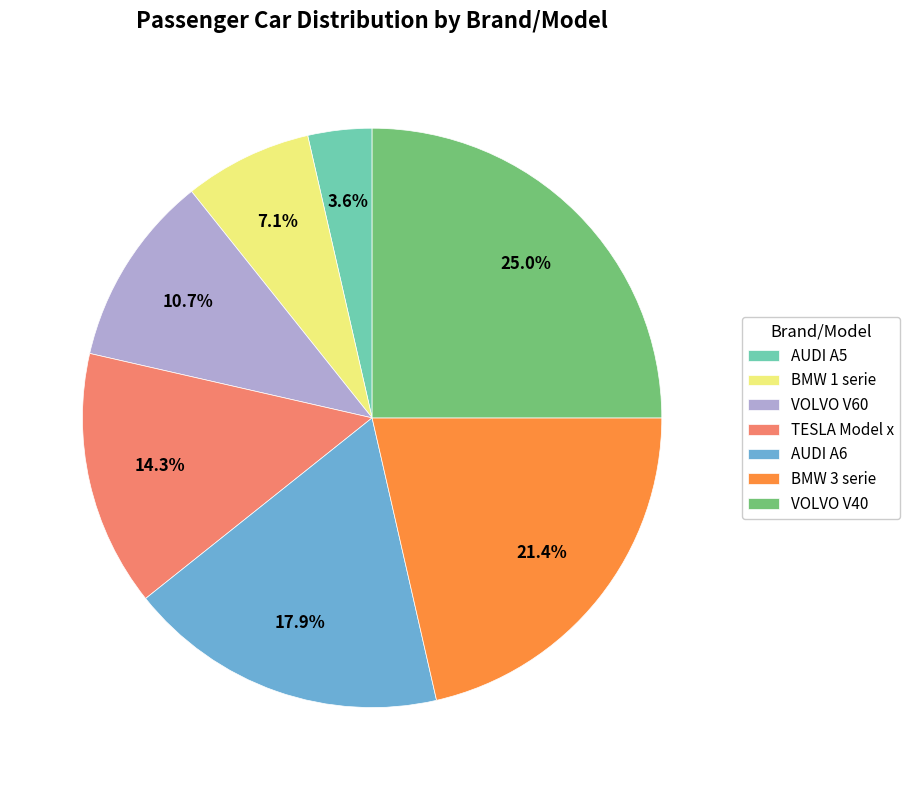

What is the smallest slice in the pie chart?

AUDI A5